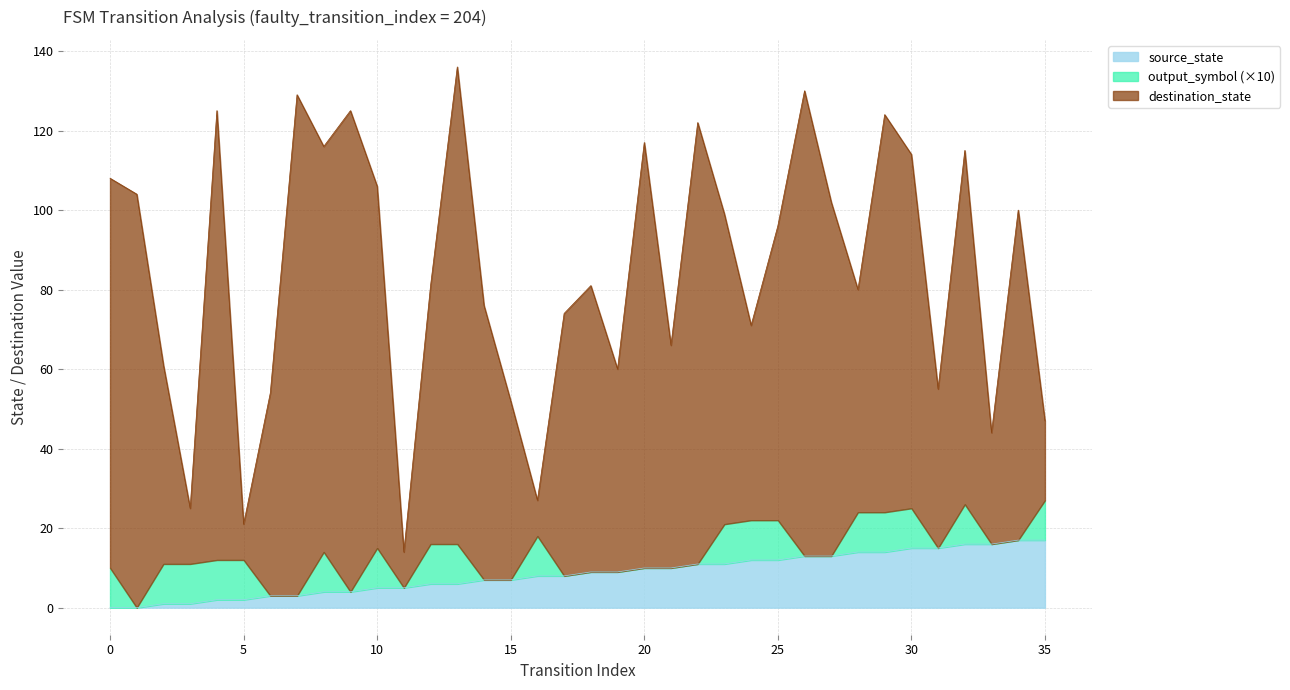

List the labels in order of value, largest first.

34, 35, 32, 33, 30, 31, 28, 29, 26, 27, 24, 25, 22, 23, 20, 21, 18, 19, 16, 17, 14, 15, 12, 13, 10, 11, 8, 9, 6, 7, 4, 5, 2, 3, 0, 1